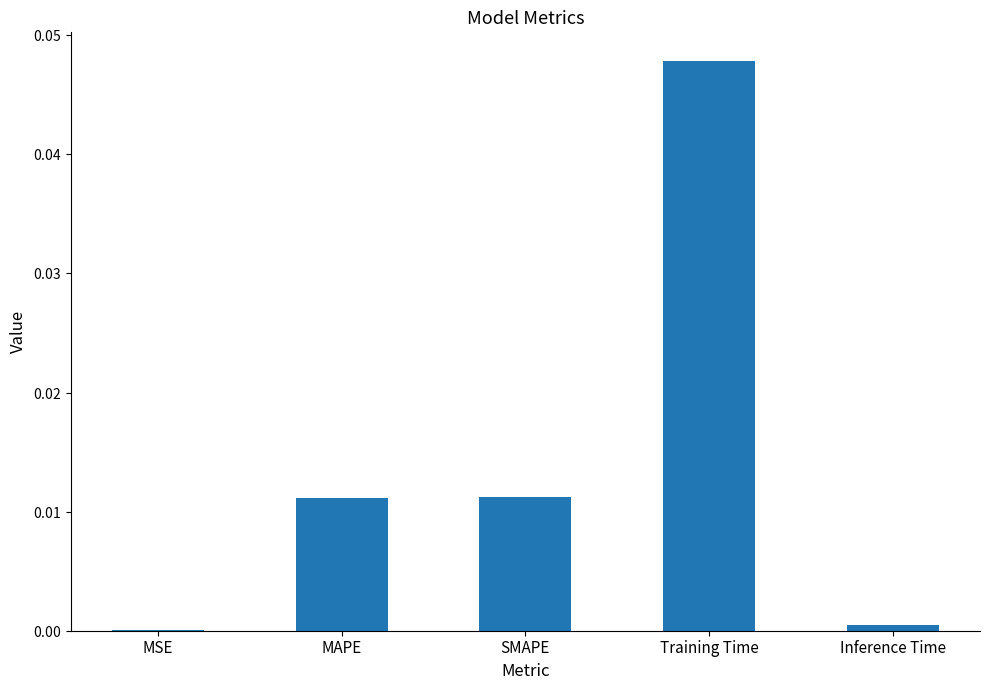

What is the label of the 1st bar from the left?

MSE